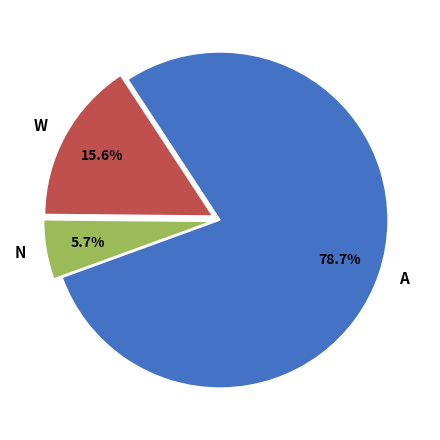

Rank the categories by value from lowest to highest.

N, W, A